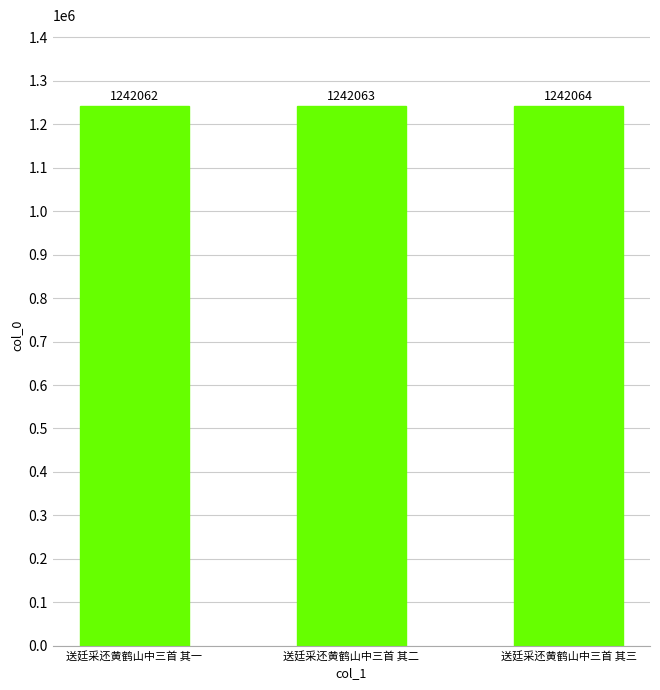

At which category does the chart reach its minimum across all series?

送廷采还黄鹤山中三首 其一